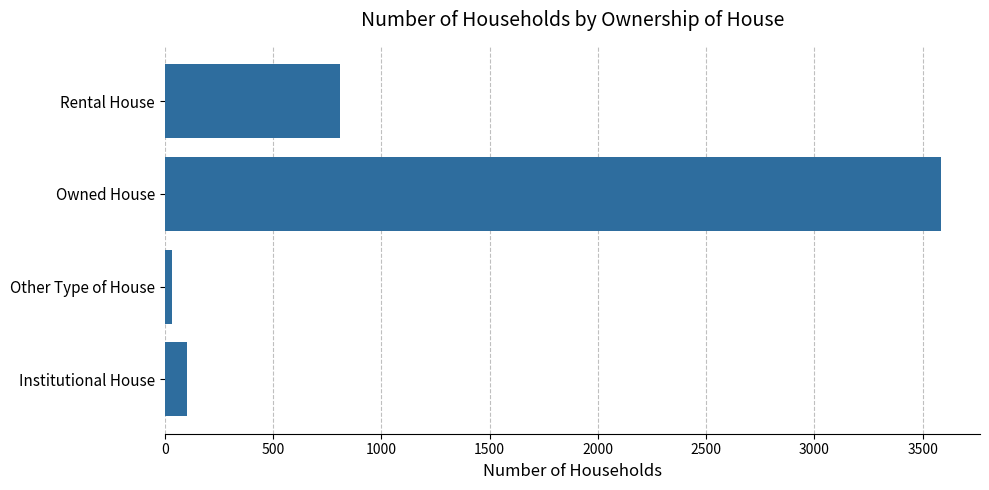

List the labels in order of value, largest first.

Owned House, Rental House, Institutional House, Other Type of House